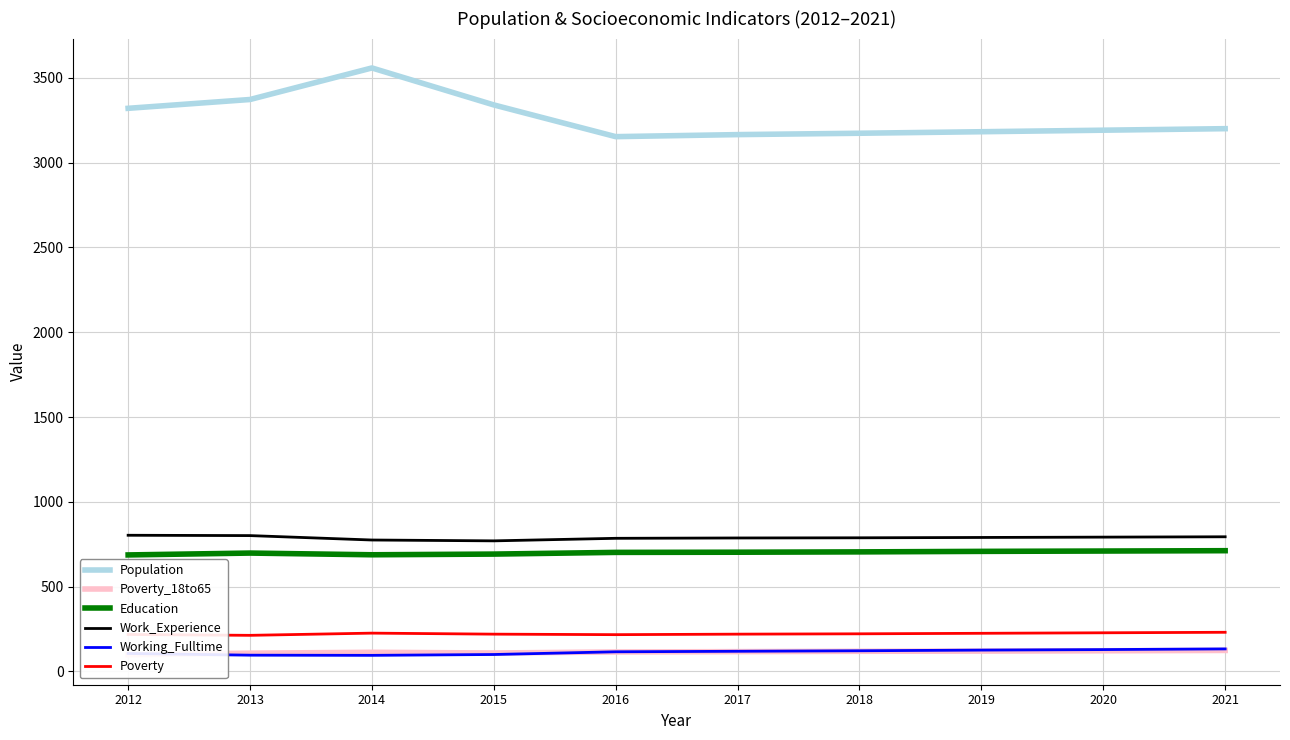

Reading left to right, what are all the values shown in this chart?

Population: 2012=3320	2013=3372	2014=3558	2015=3340	2016=3153	2017=3165	2018=3173	2019=3182	2020=3191	2021=3200
Poverty_18to65: 2012=99	2013=108	2014=113	2015=109	2016=115	2017=117	2018=119	2019=120	2020=122	2021=124
Education: 2012=687	2013=698	2014=688	2015=692	2016=702	2017=703	2018=705	2019=708	2020=710	2021=712
Work_Experience: 2012=803	2013=801	2014=775	2015=770	2016=785	2017=787	2018=788	2019=790	2020=792	2021=794
Working_Fulltime: 2012=106	2013=96	2014=95	2015=100	2016=116	2017=119	2018=122	2019=126	2020=129	2021=133
Poverty: 2012=218	2013=213	2014=226	2015=220	2016=217	2017=220	2018=222	2019=225	2020=228	2021=231